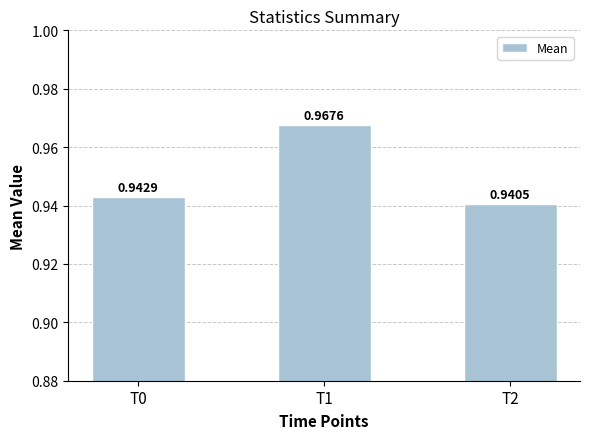

Rank the categories by value from lowest to highest.

T2, T0, T1